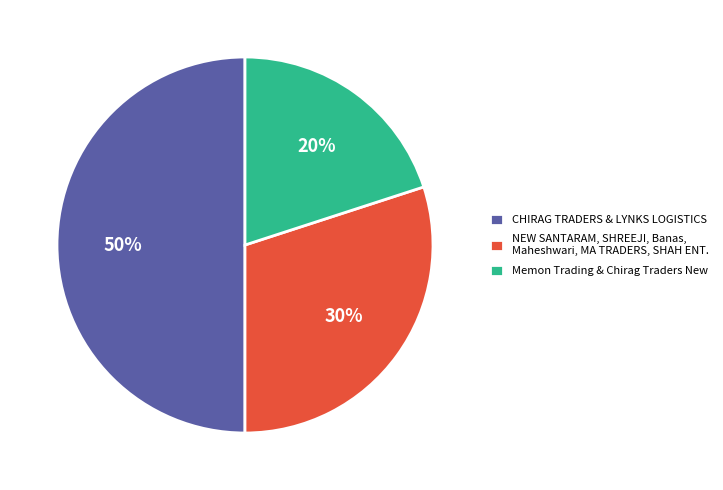

To the nearest percent, what is the average slice percentage?

33%